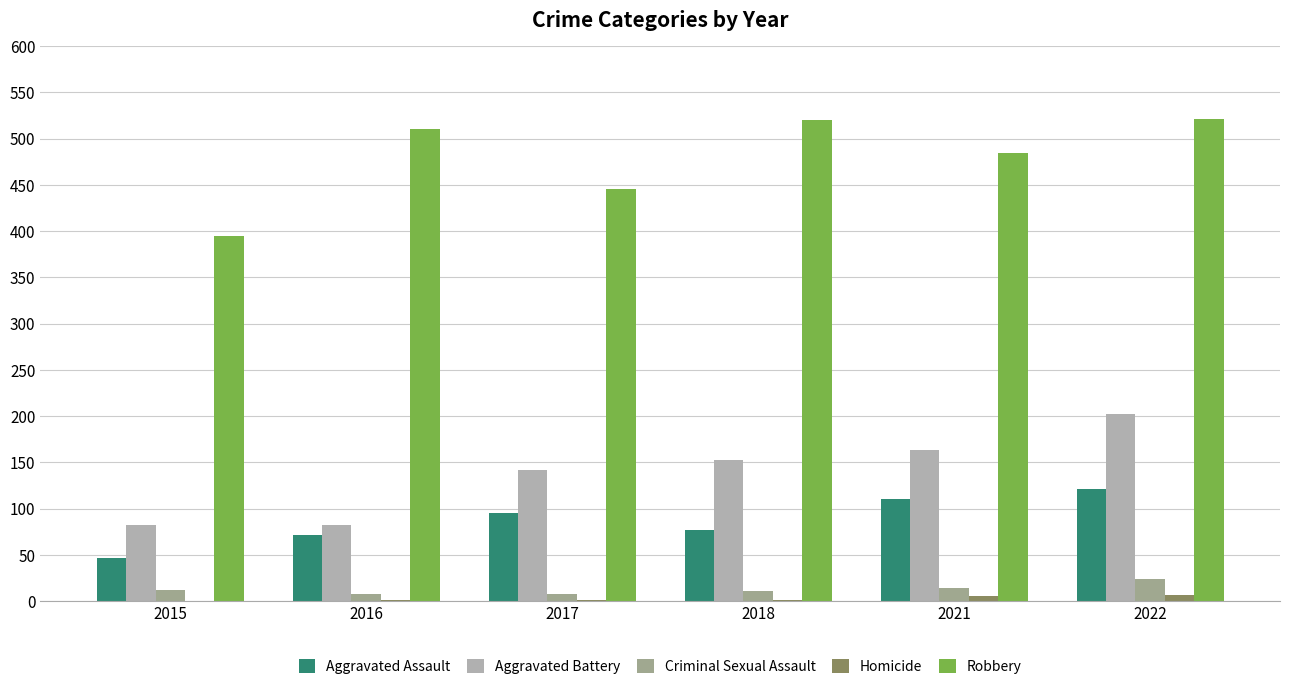

Reading left to right, list all the values displayed in this chart.

Aggravated Assault: 46	71	95	77	110	121
Aggravated Battery: 82	82	142	152	163	202
Criminal Sexual Assault: 12	8	8	11	14	24
Homicide: 0	1	1	1	5	6
Robbery: 395	510	446	520	484	521